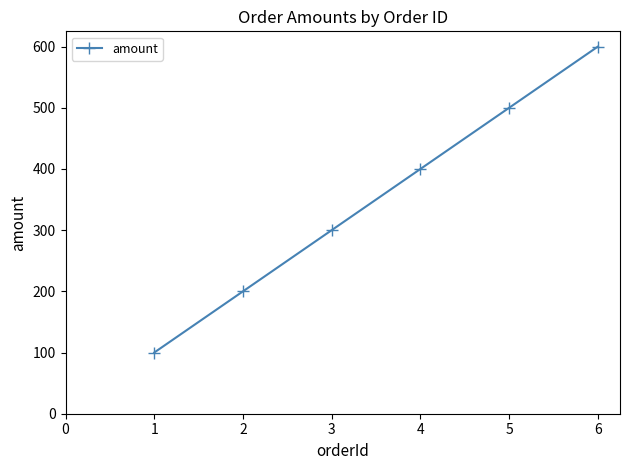

Count the number of categories in the chart.

6